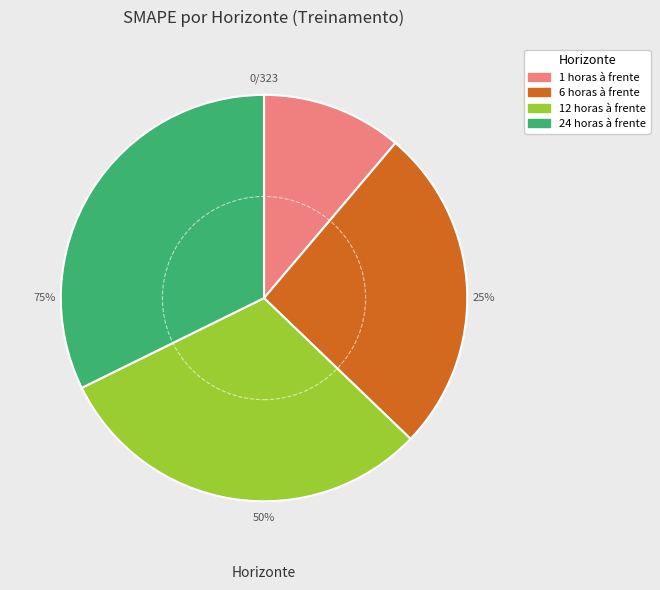

To the nearest percent, what portion does 24 horas à frente represent?

32%